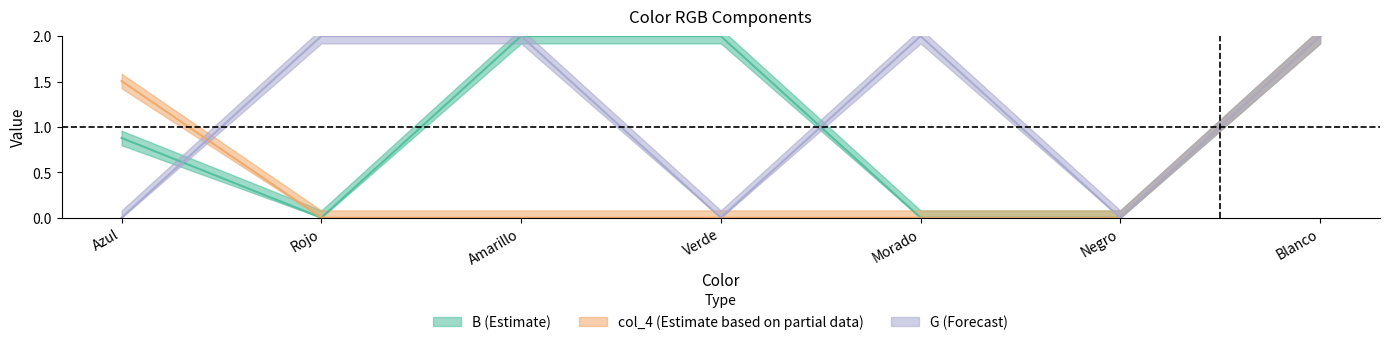

Between Blanco and Morado, which is larger?

Blanco